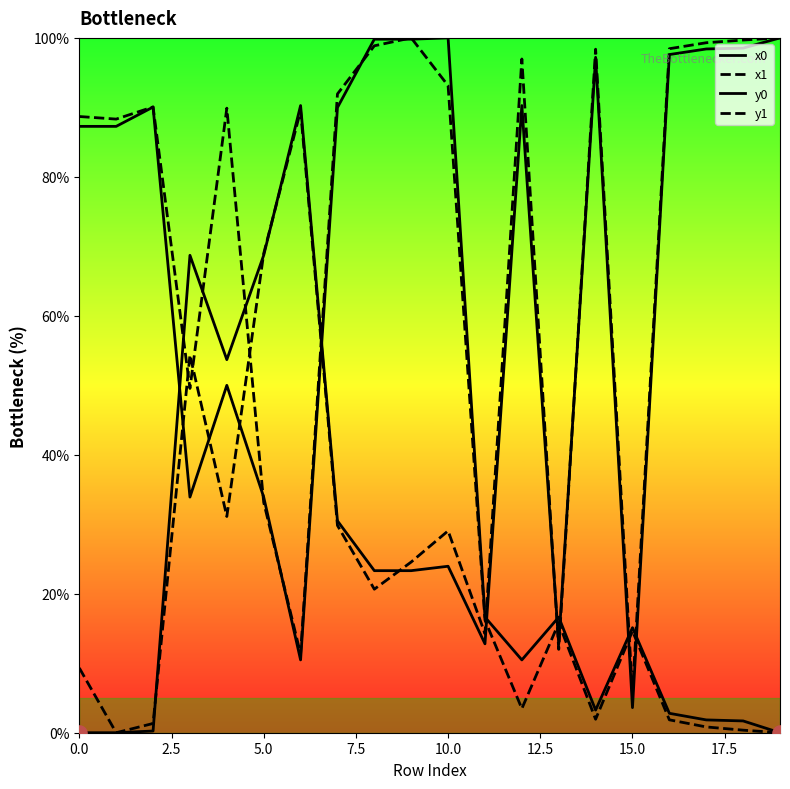

What is the total value across all series at 14?

200.8